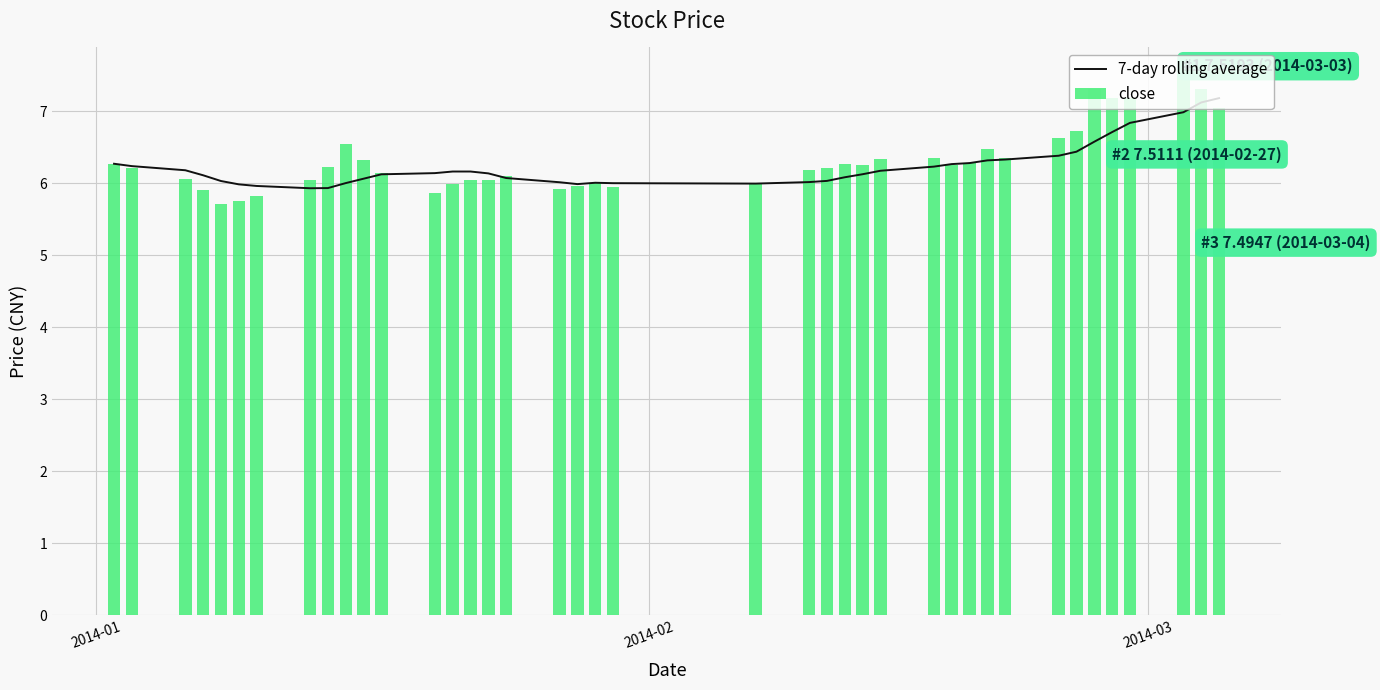

What is the sum of all close values?

252.8